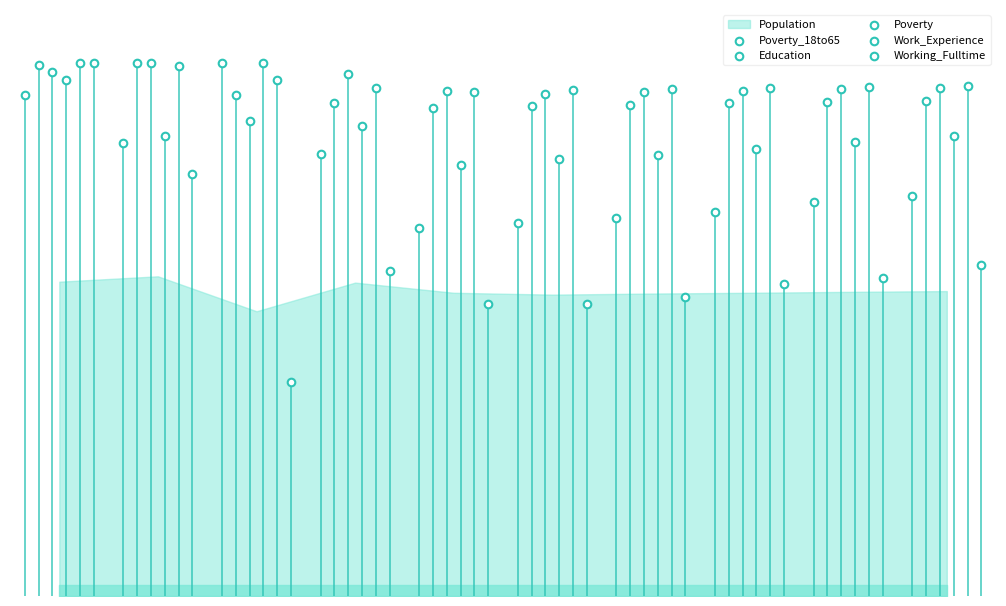

Which series contains the lowest Y value?

Working_Fulltime